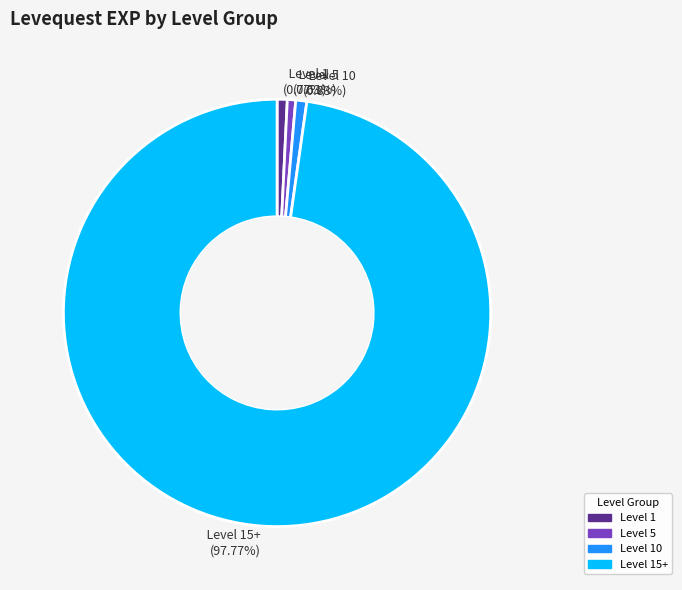

Which slice is the largest?

Level 15+ (97.77%)